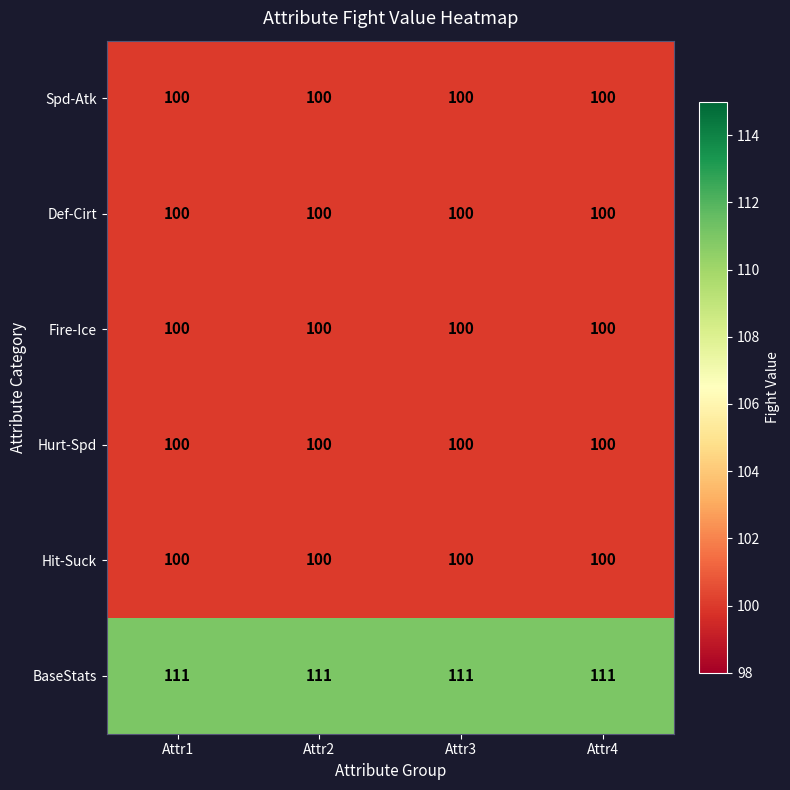

What is the greatest value displayed?

111